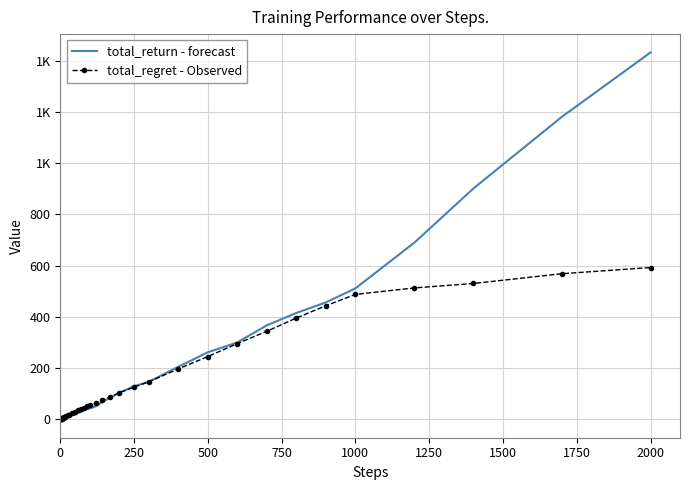

What is the average value of the total_return - forecast series?

190.3